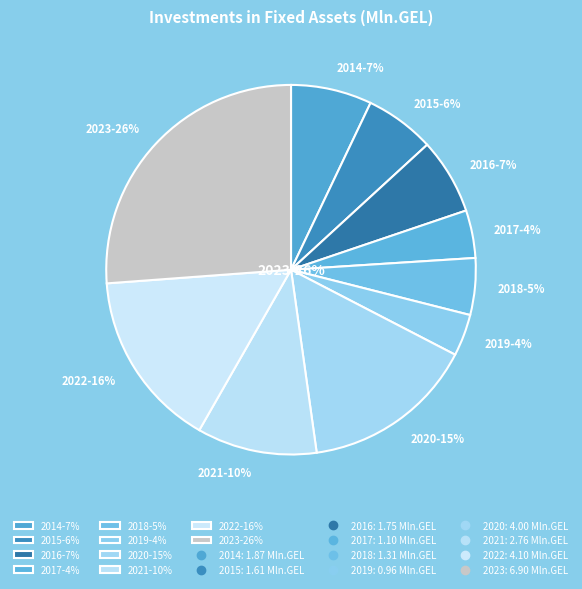

Between 2023 and 2020, which is larger?

2023